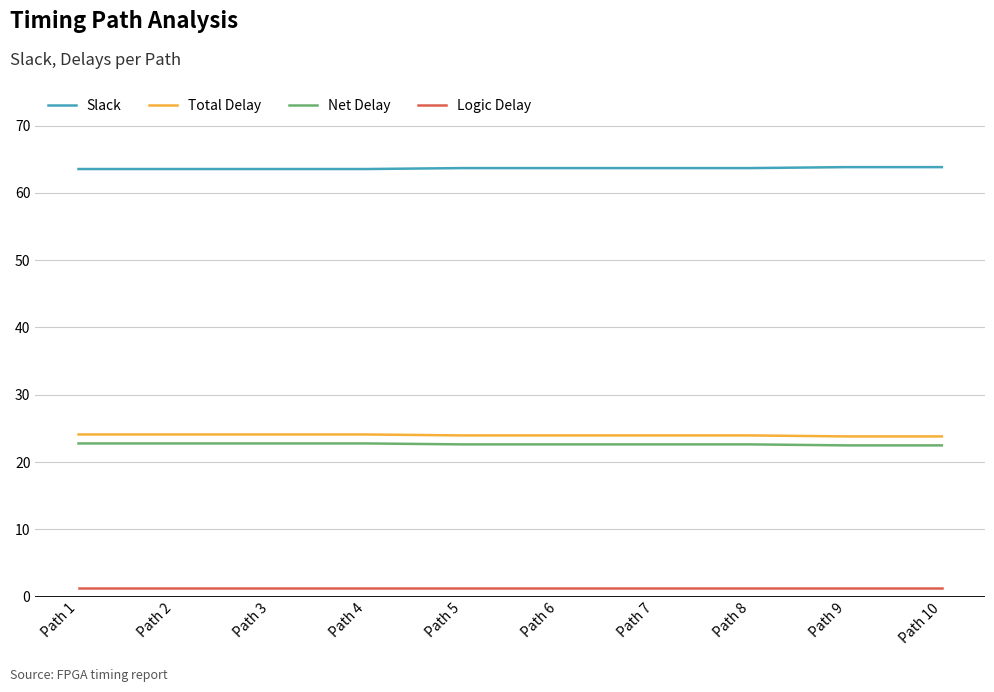

What is the maximum value shown in the chart?

63.8